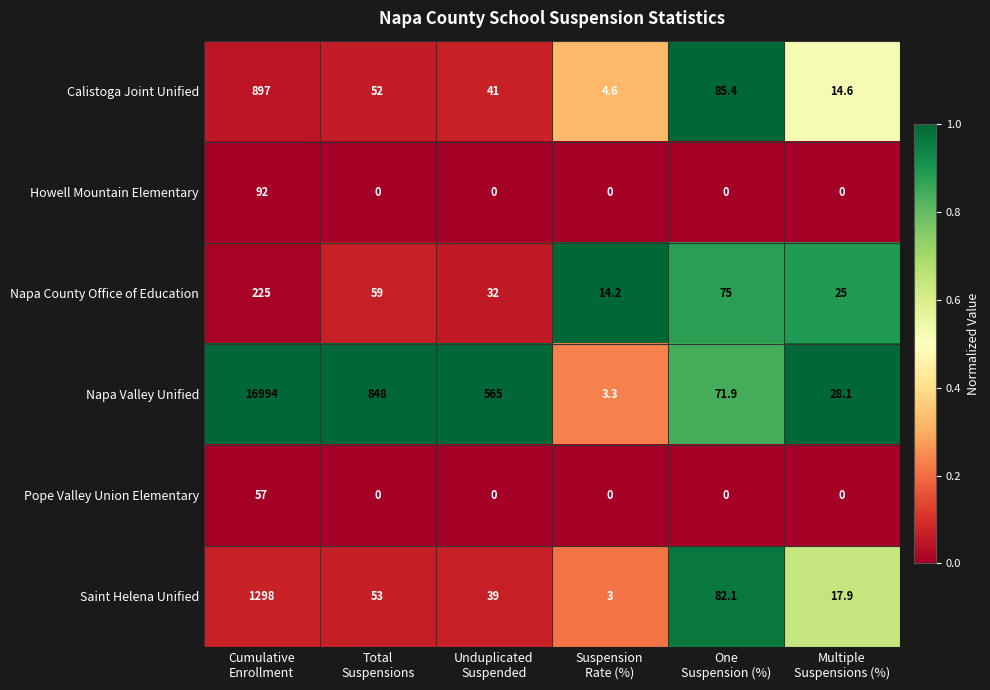

List the series in order of their peak value, lowest first.

Pope Valley Union Elementary, Howell Mountain Elementary, Napa County Office of Education, Calistoga Joint Unified, Saint Helena Unified, Napa Valley Unified